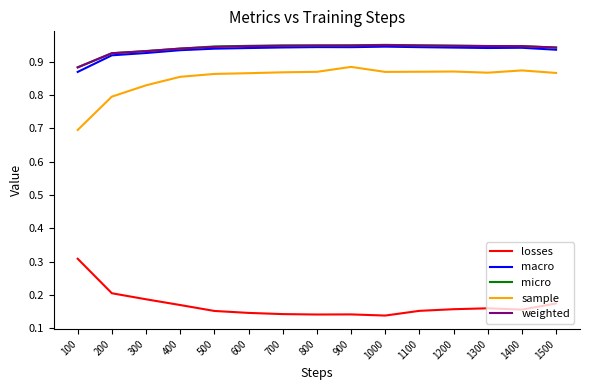

The weighted series shows 1.6 at 1100. True or false?

False